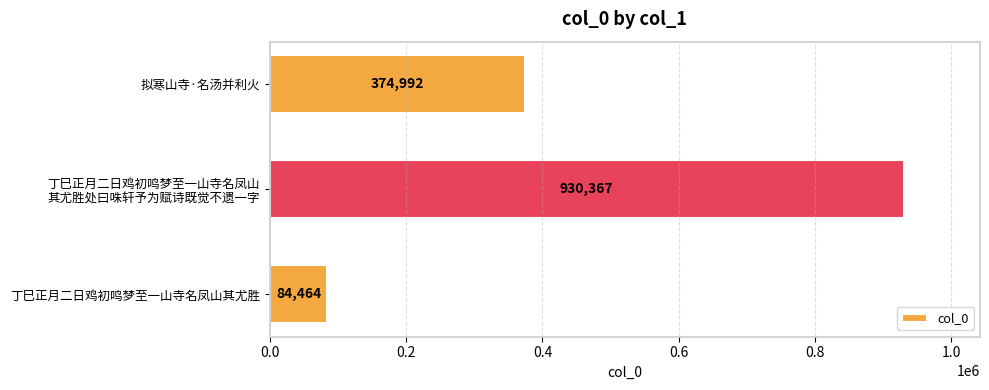

What is the difference between the second highest and minimum values?

290528